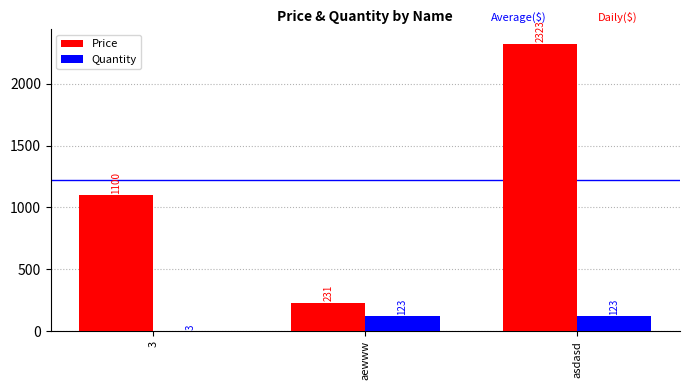

Are the bars horizontal?

No